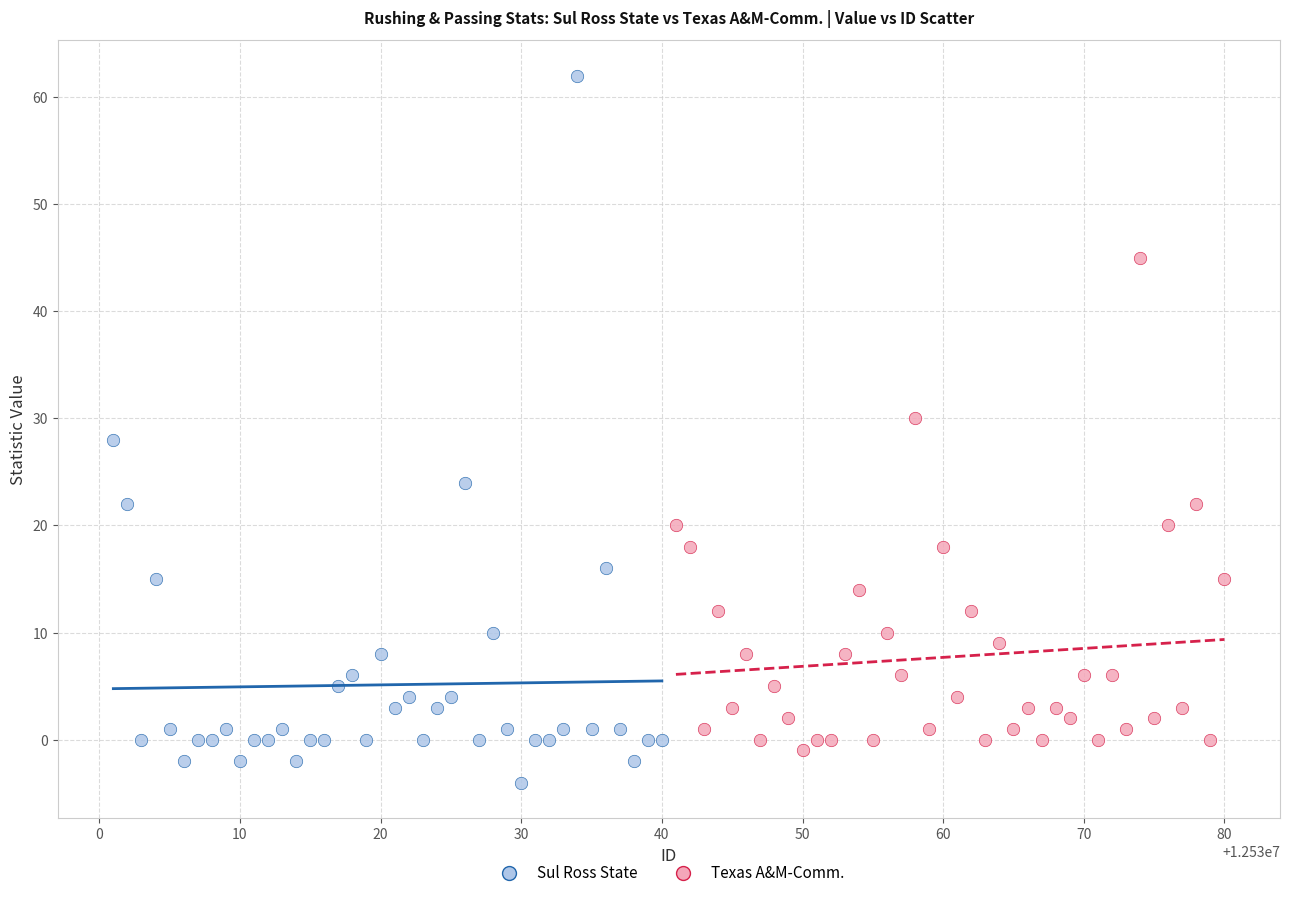

Which series has the largest Y range (max minus min)?

Sul Ross State